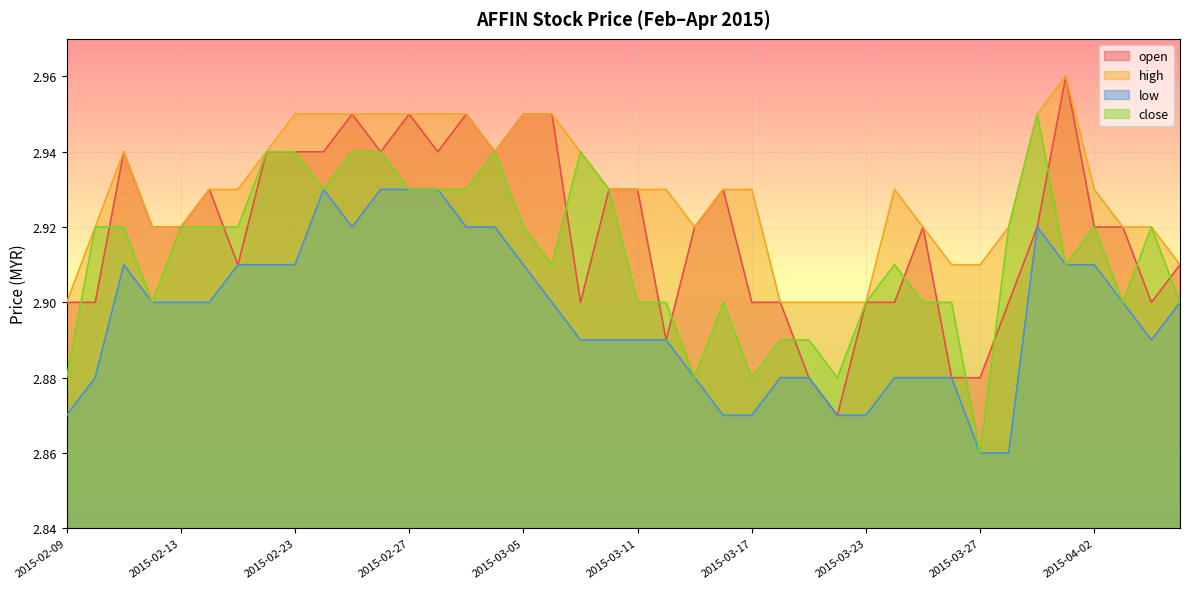

Between 2015-02-09 and 2015-04-01, which series saw the biggest shift?

open